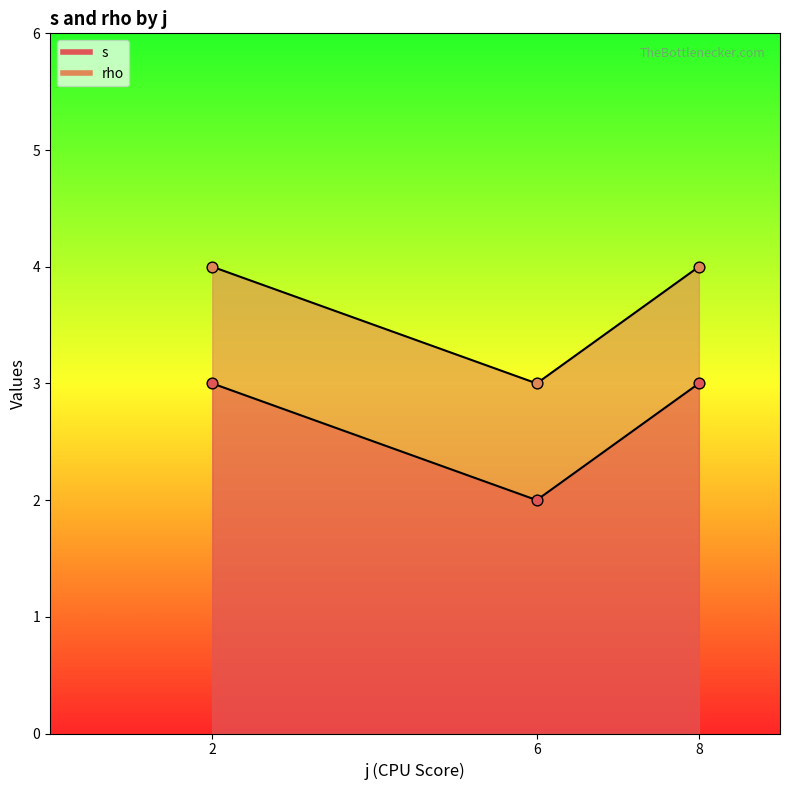

Which series reaches the minimum Y coordinate?

s